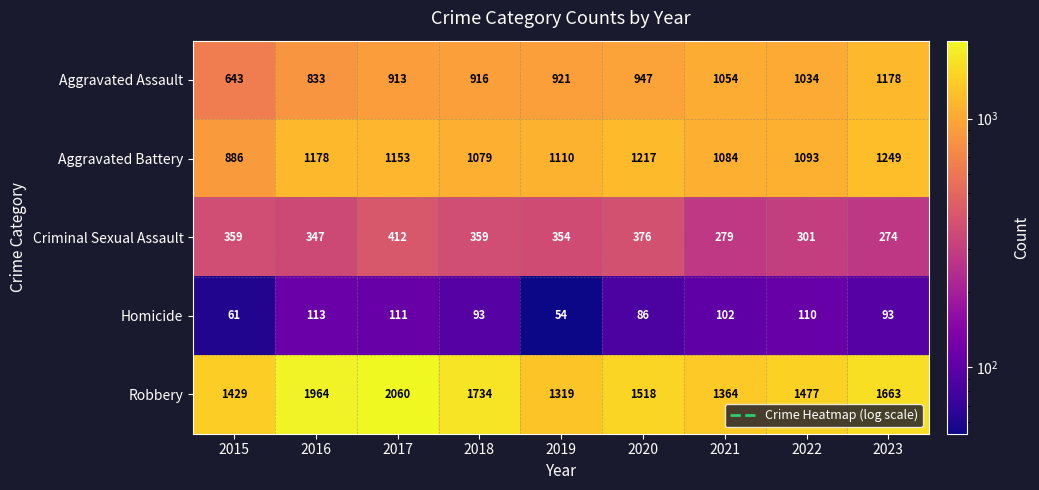

Which series has the largest total across all categories?

Robbery